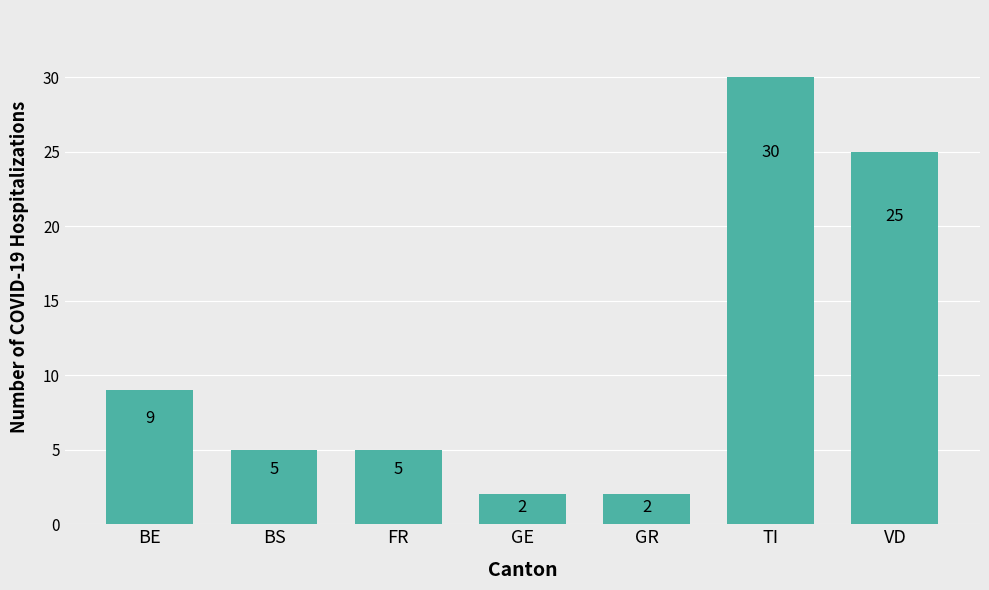

At which label does the data first exceed 5?

BE